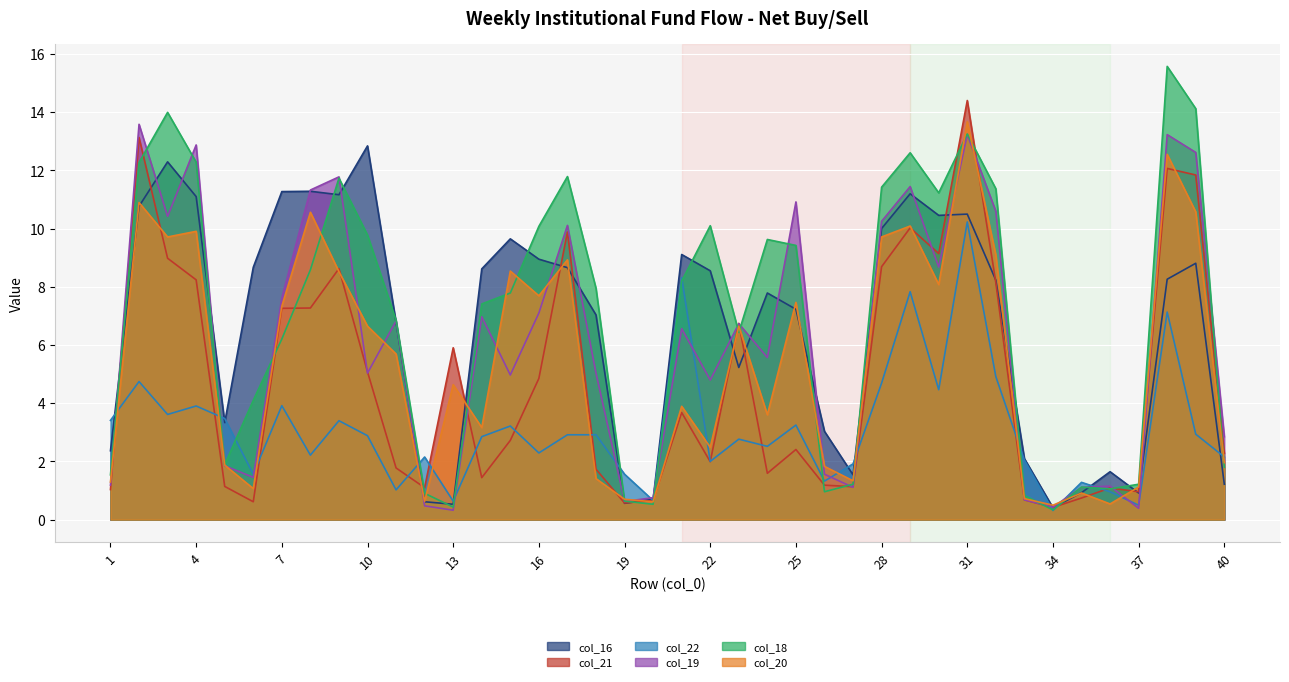

How many interior local valleys does the col_21 series have?

10